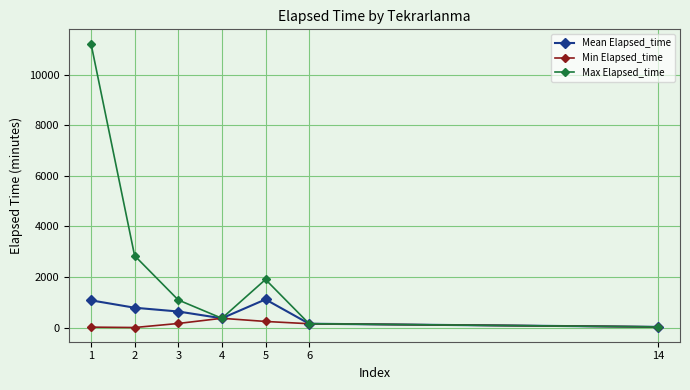

How many data points does each series have?

7